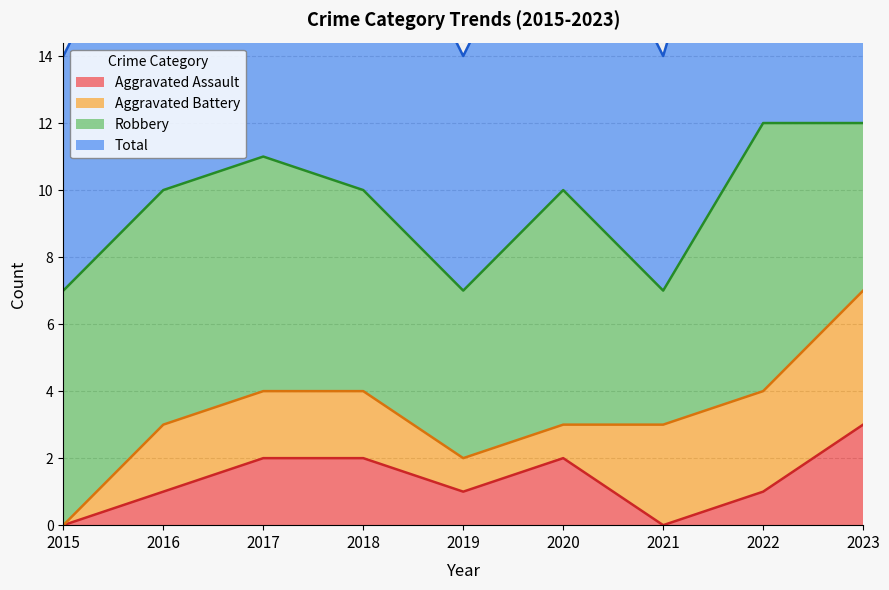

What is the difference between the maximum and minimum values in the Aggravated Assault series?

3